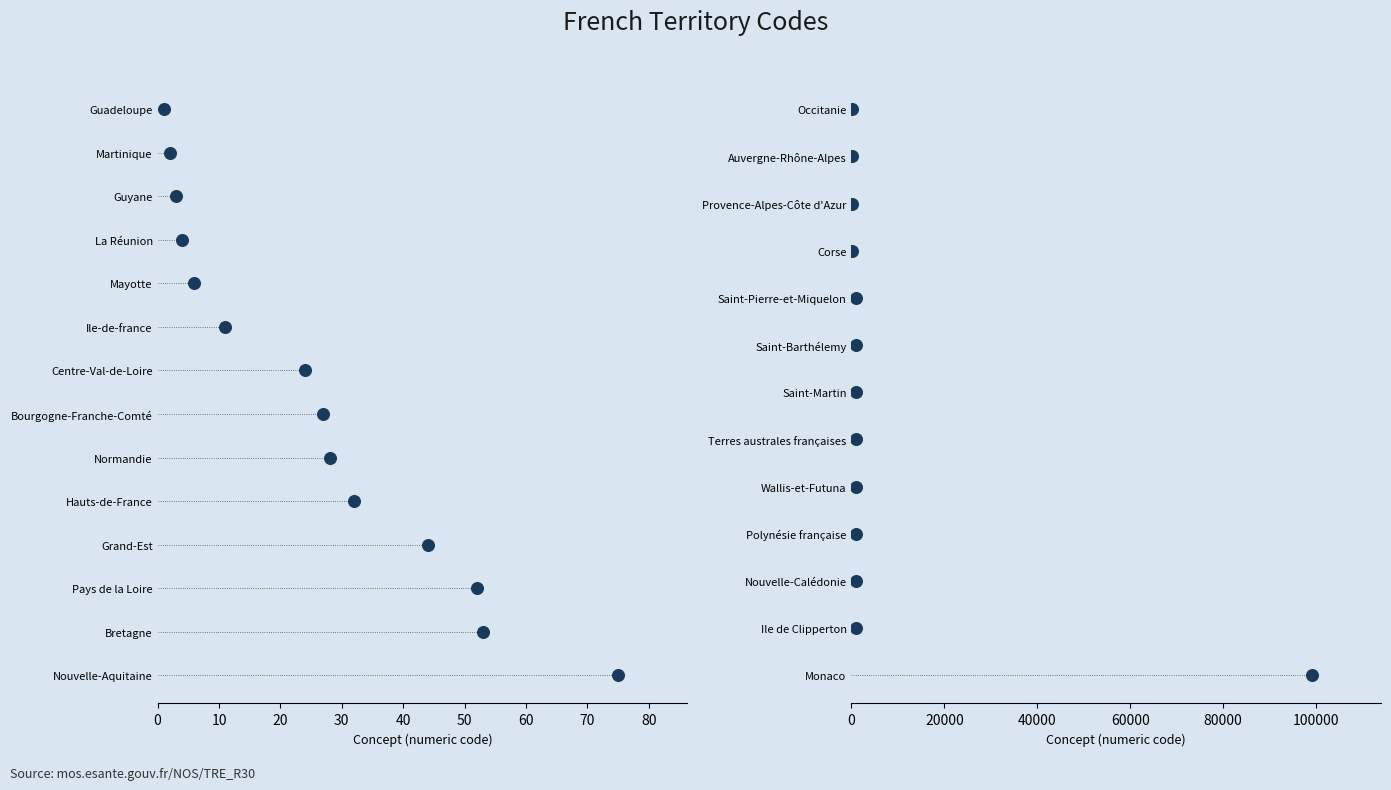

What is the ratio of the value at 60 to the value at 20?

3.0